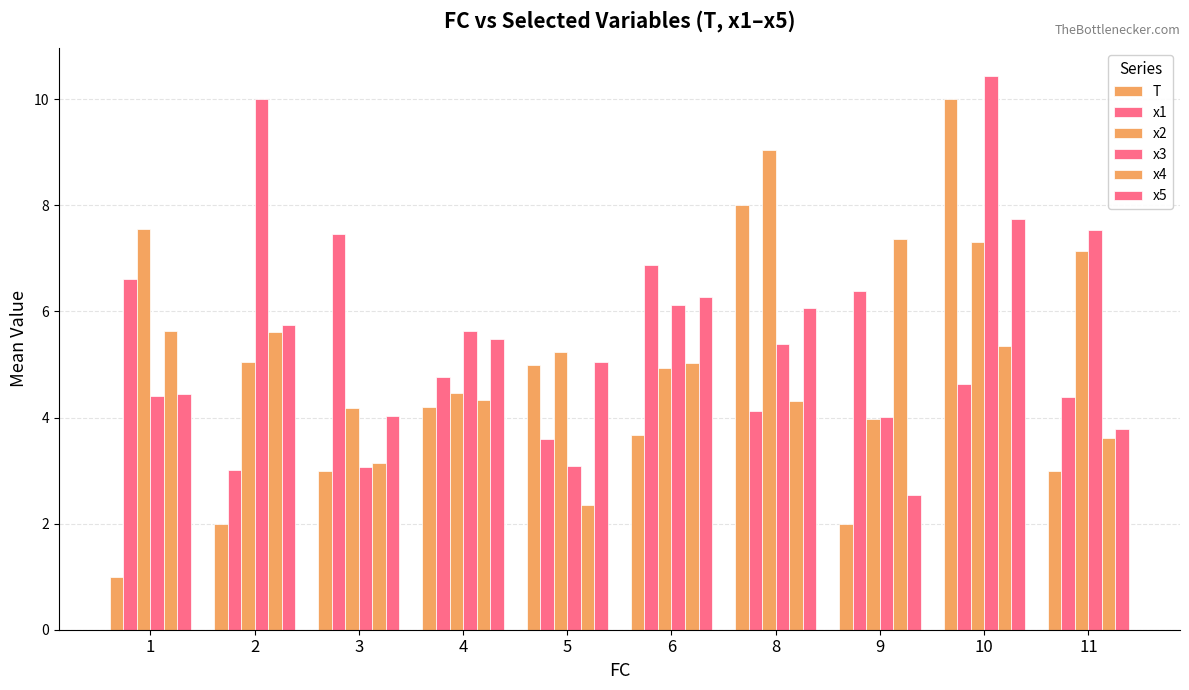

Are the bars horizontal?

No